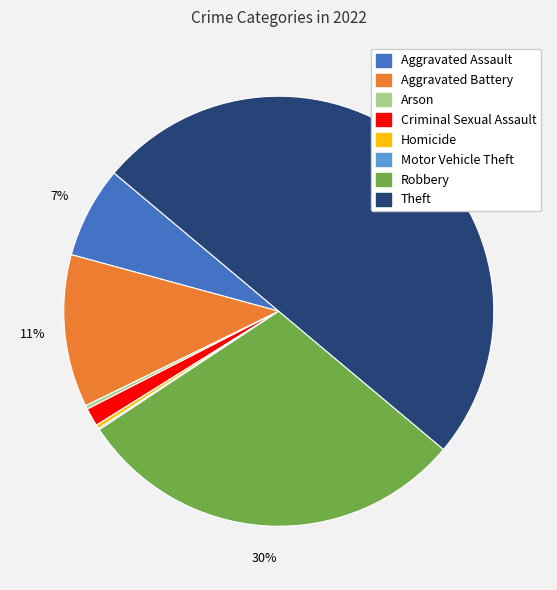

Is it true that Criminal Sexual Assault is 13% of the pie?

False